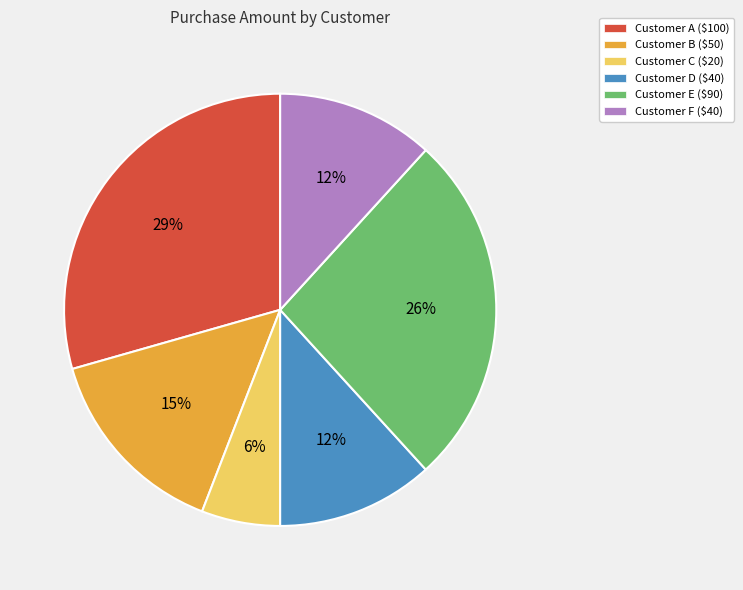

To the nearest percent, what percentage of the pie is Customer A ($100)?

29%